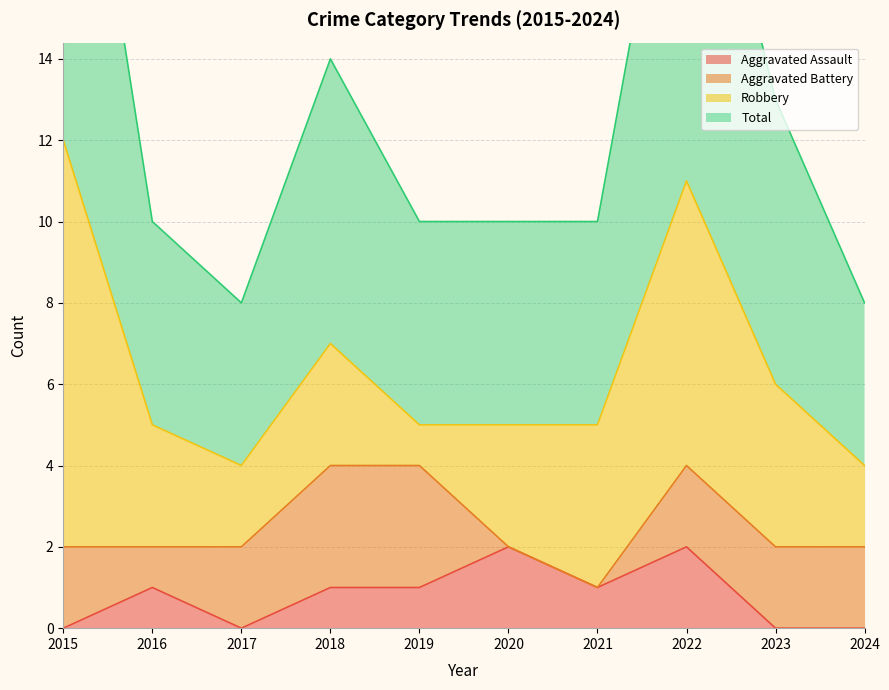

At which label is Aggravated Assault closest to 1?

2016